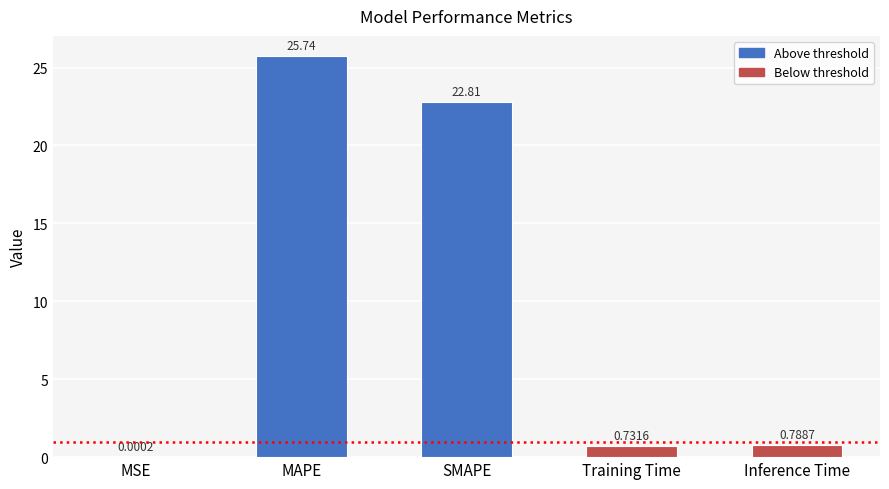

Read the value at SMAPE.

22.8